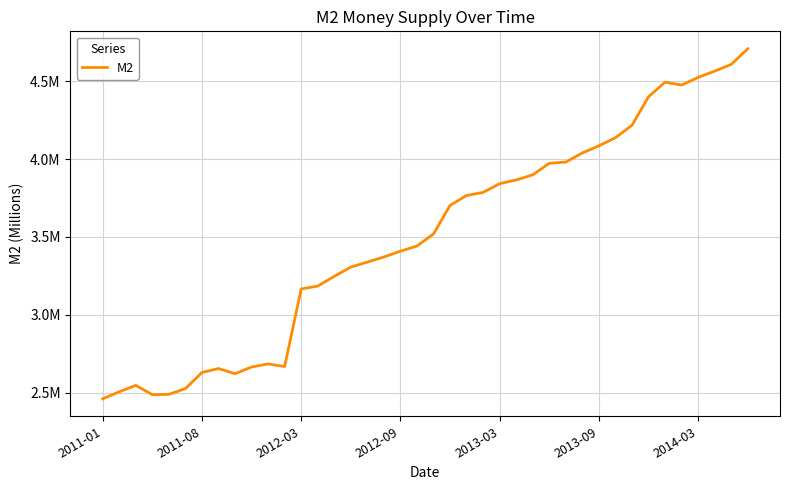

Reading left to right, transcribe all the data shown in this chart.

2460990	2506026	2547125	2487246	2489685	2526026	2629925	2655290	2621877	2665046	2684768	2667978	3166352	3184846	3247187	3306645	3338824	3371651	3408877	3441875	3519376	3702867	3766292	3786543	3842421	3866254	3899158	3973449	3981117	4039750	4085496	4137265	4217699	4400692	4494180	4475609	4524885	4565050	4608425	4708299